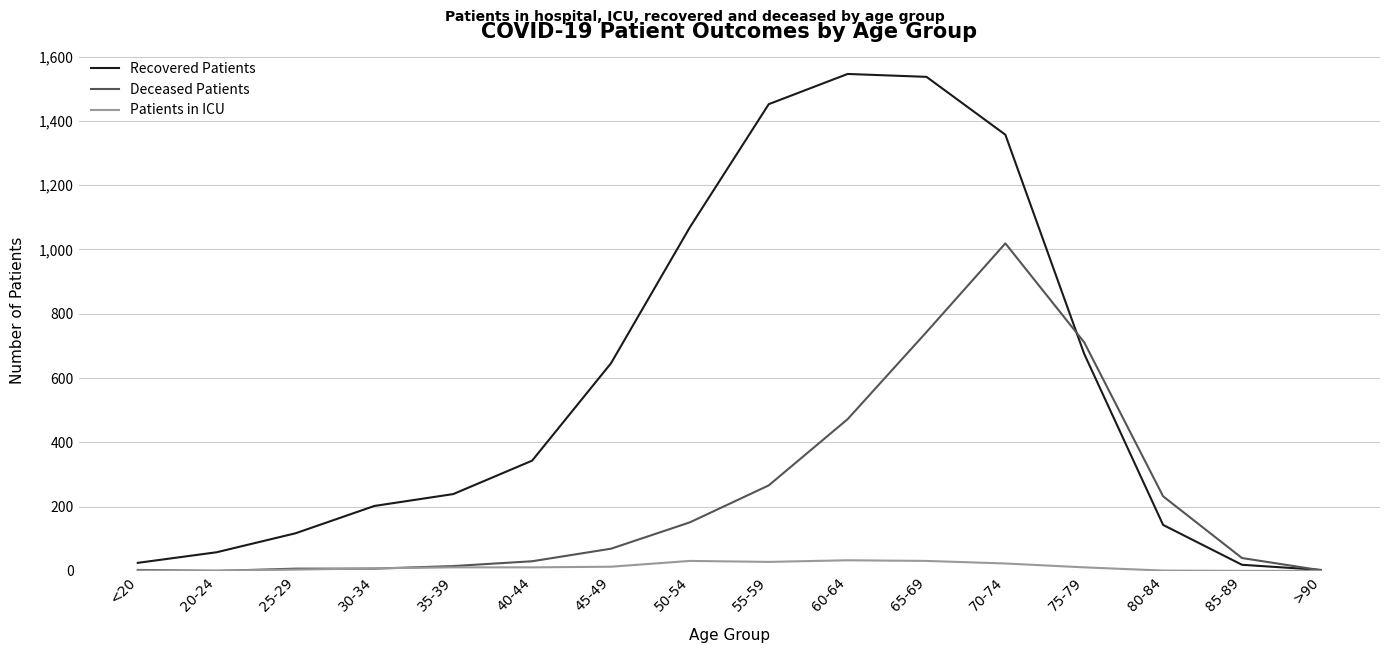

Which series has the widest spread of values?

Recovered Patients